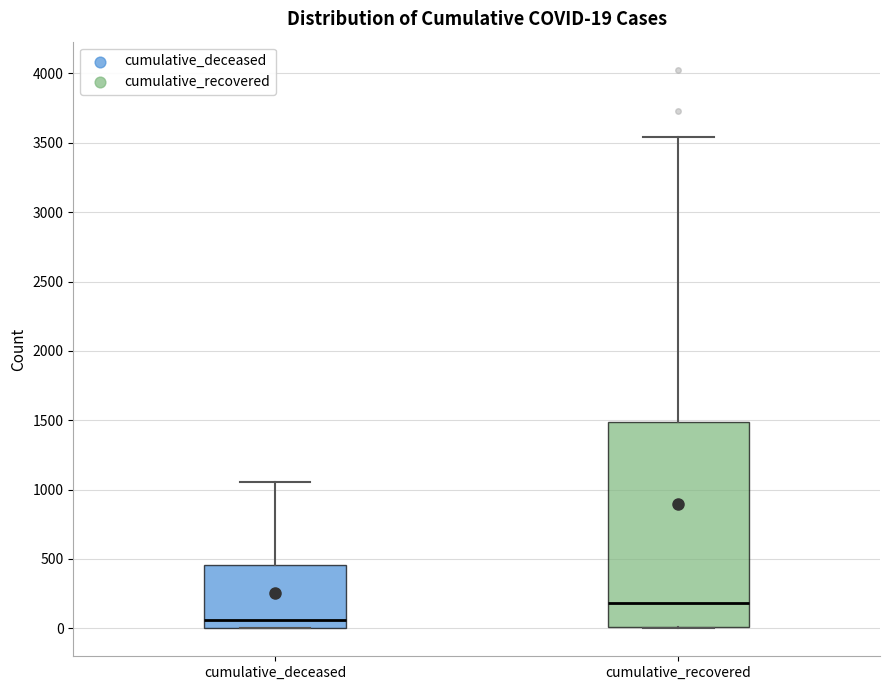

Which box has the lowest median line?

cumulative_deceased